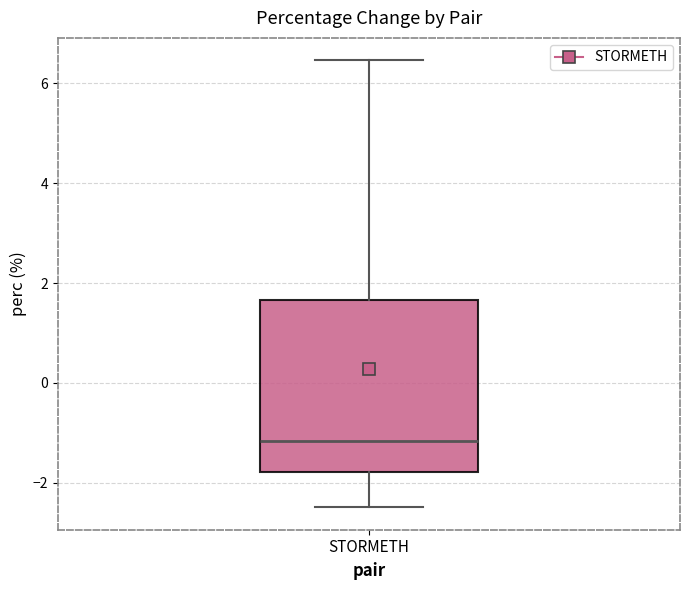

Where is the upper edge of the box for STORMETH on the y-axis? The values are not printed on the chart, so give them approximately, as read against the axis.

1.6